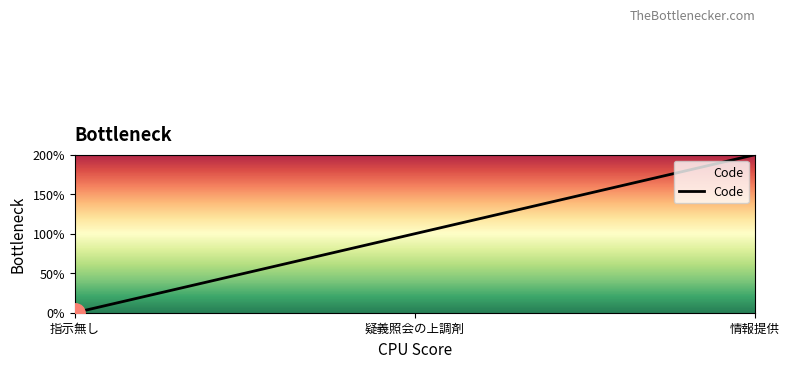

How many values are between 0 and 2?

3